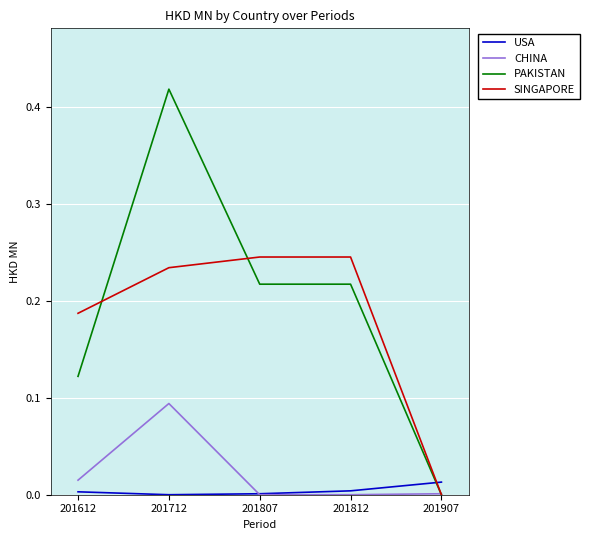

Between 201812 and 201907, which series saw the biggest shift?

SINGAPORE